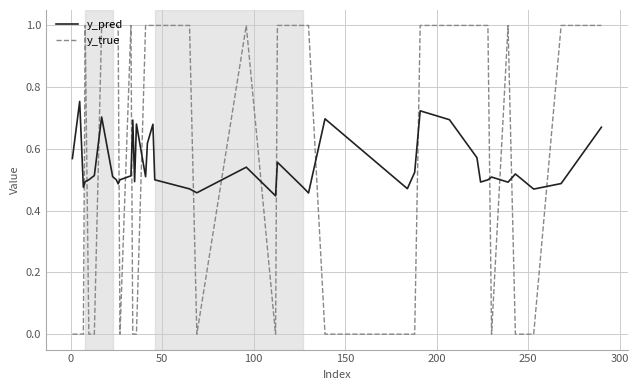

True or false: y_true and y_pred intersect in this chart.

True